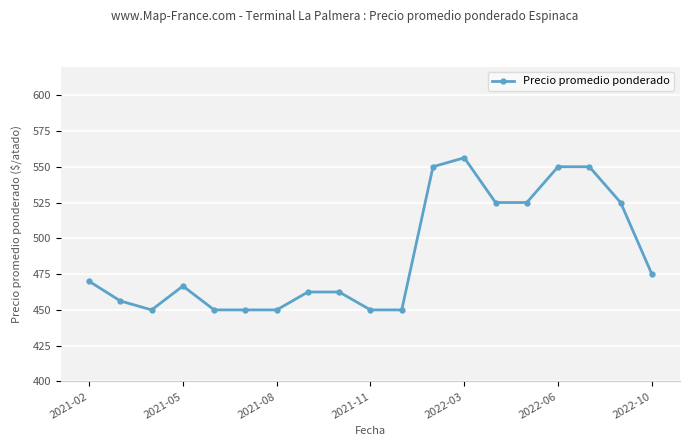

What is the sum of all values?

9274.2